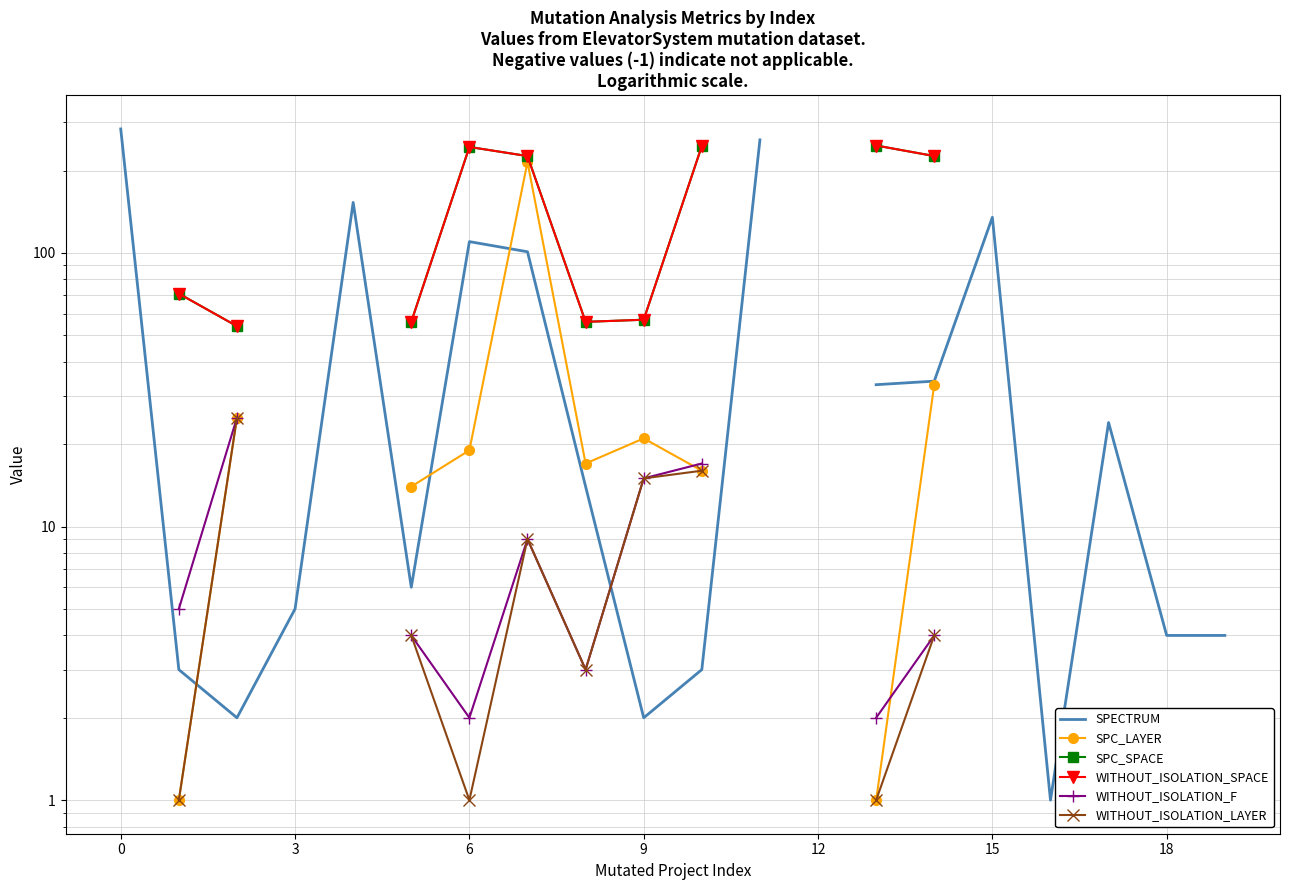

Is this an area chart (filled region under the line)?

No